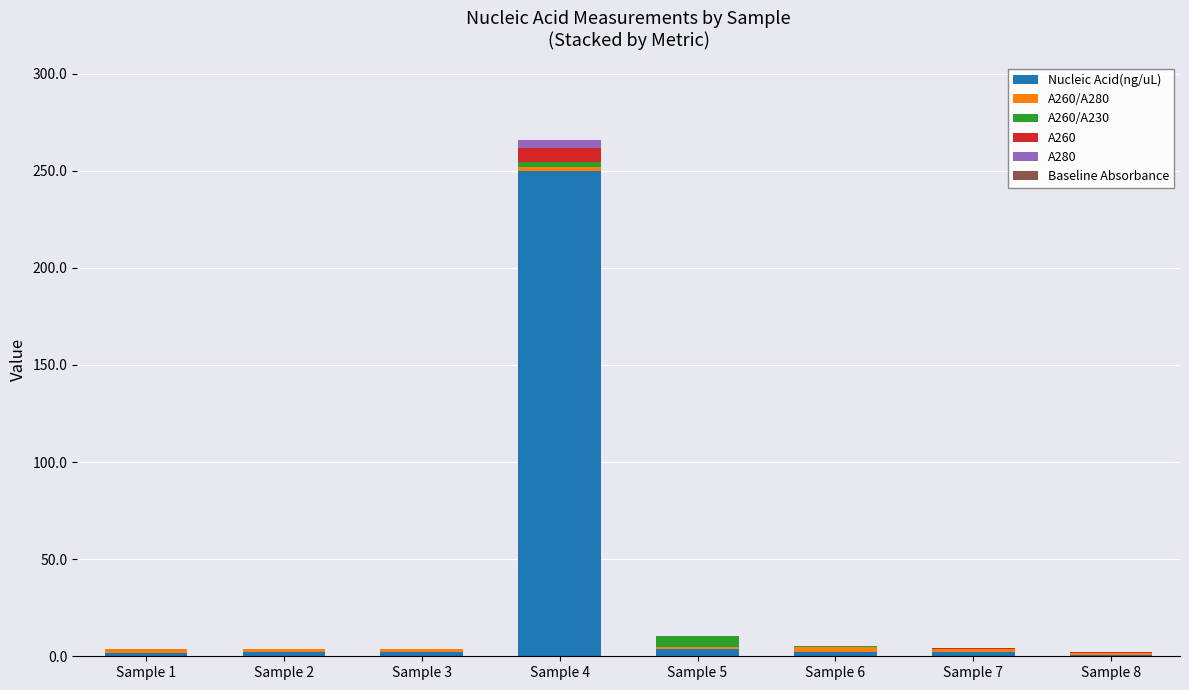

Are the bars horizontal?

No